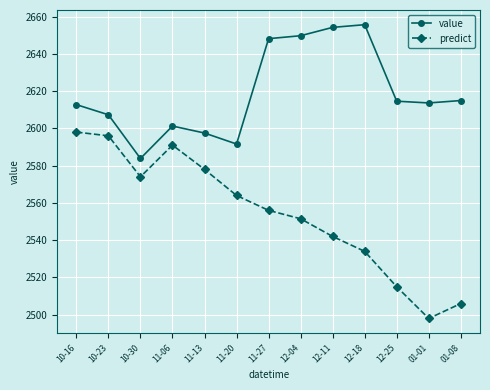

List the series in order of their peak value, lowest first.

predict, value